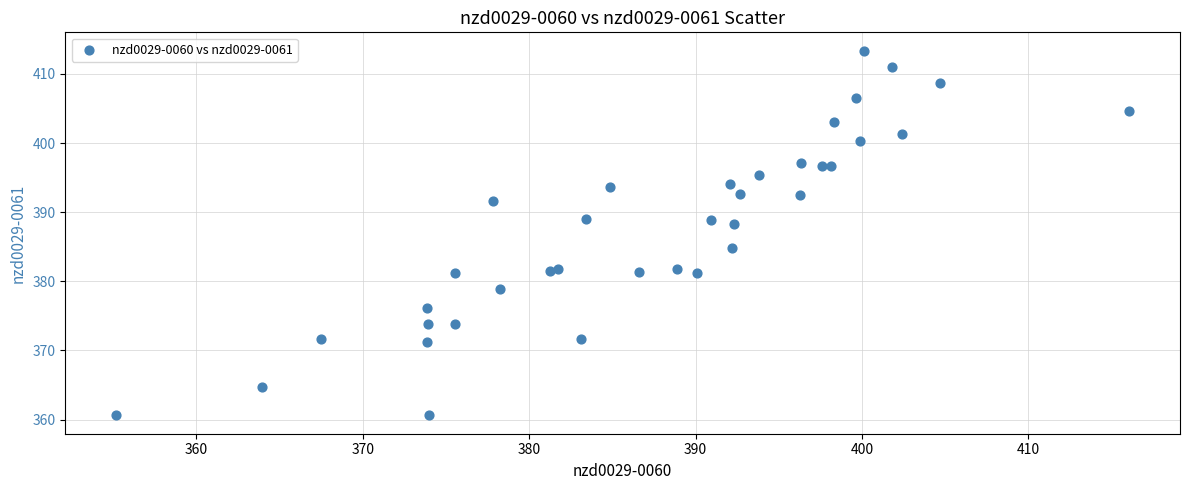

What Y value in the scatter plot is closest to 386?

384.8